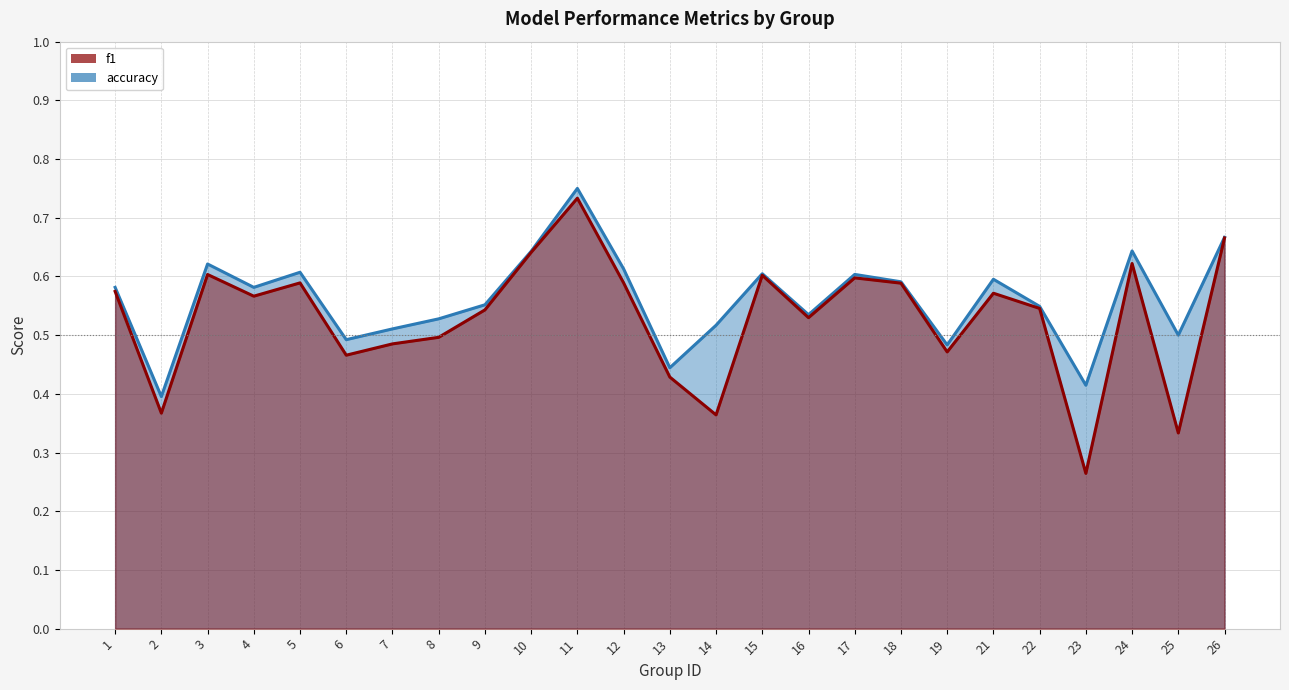

What is the value of the accuracy point at the 14th from the left?

0.5